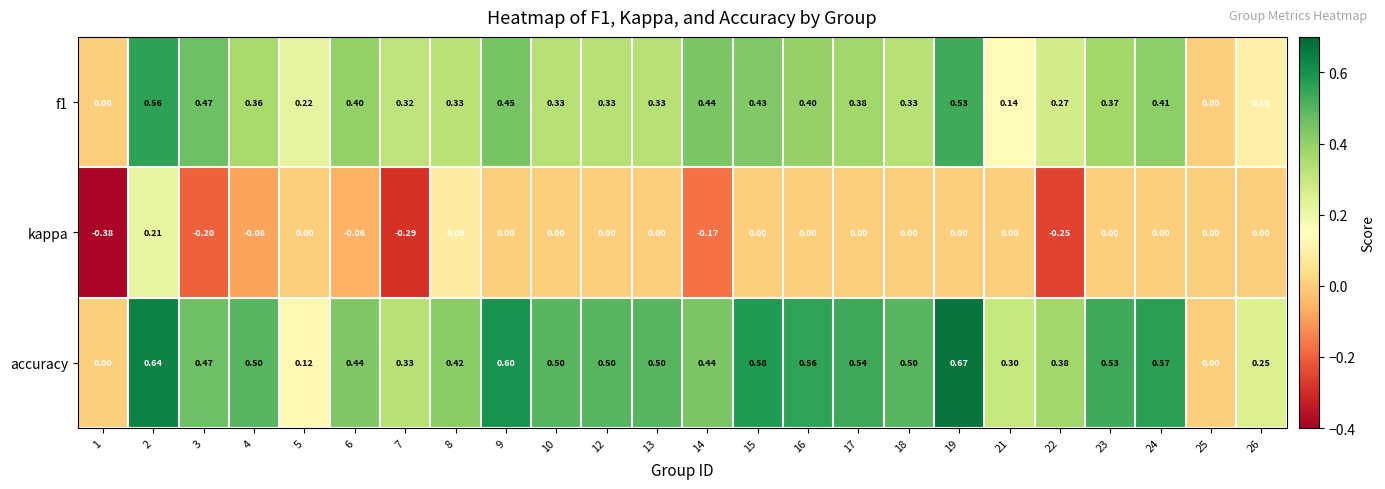

Is the value of accuracy at 14 greater than the value of f1 at 19?

No